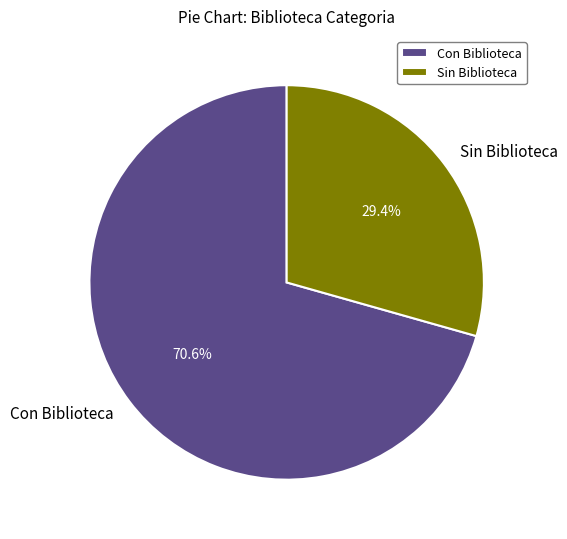

Rank the categories by value from lowest to highest.

Sin Biblioteca, Con Biblioteca